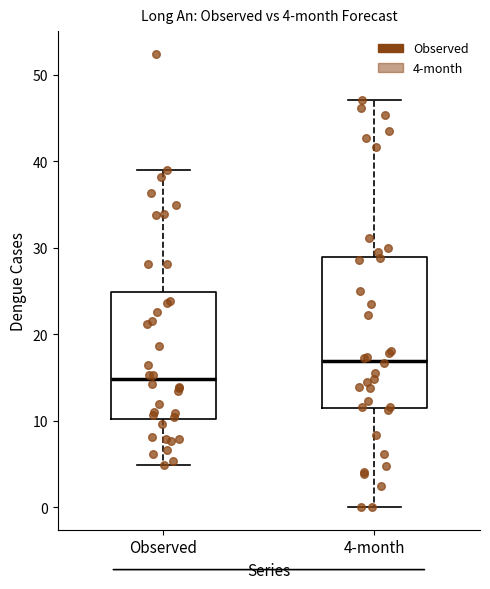

Which box's median line is the lowest?

Observed